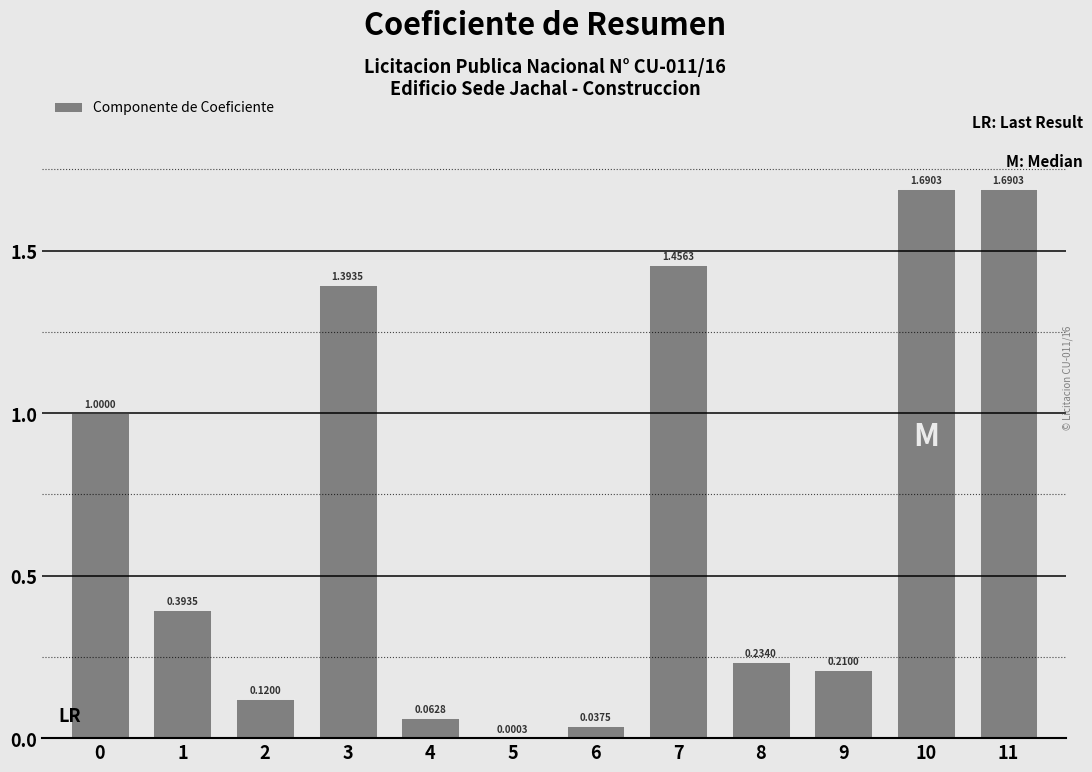

Which has a higher value, 6 or 8?

8